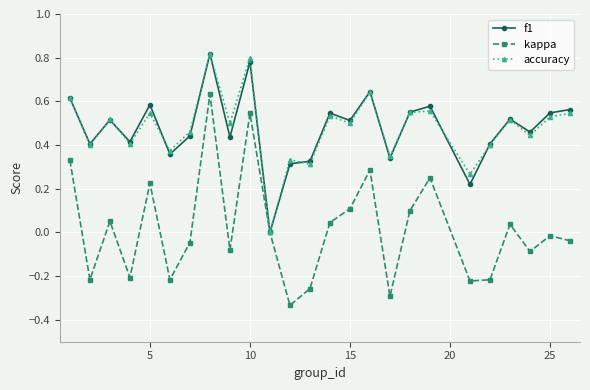

Which series has the largest range (max minus min)?

kappa